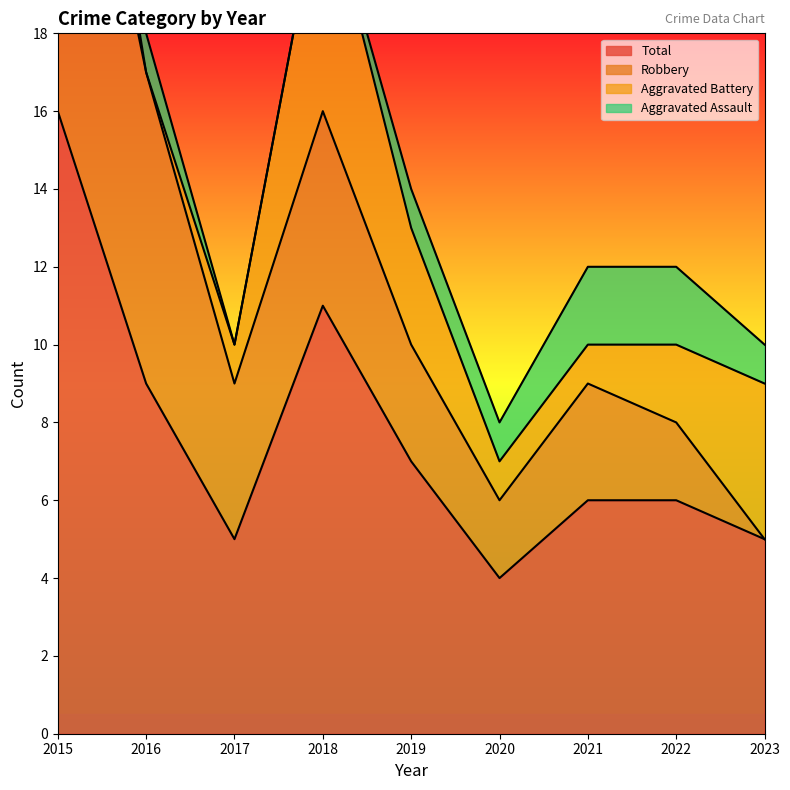

Count the number of data series in this chart.

4